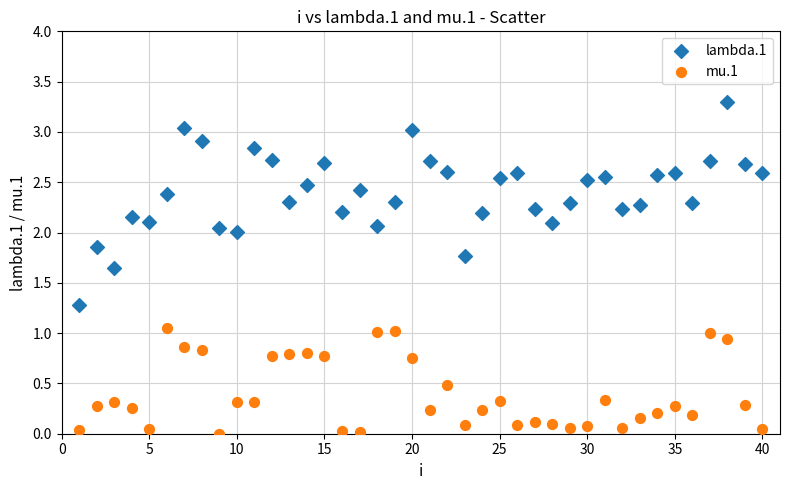

Which series contains the highest Y value?

lambda.1